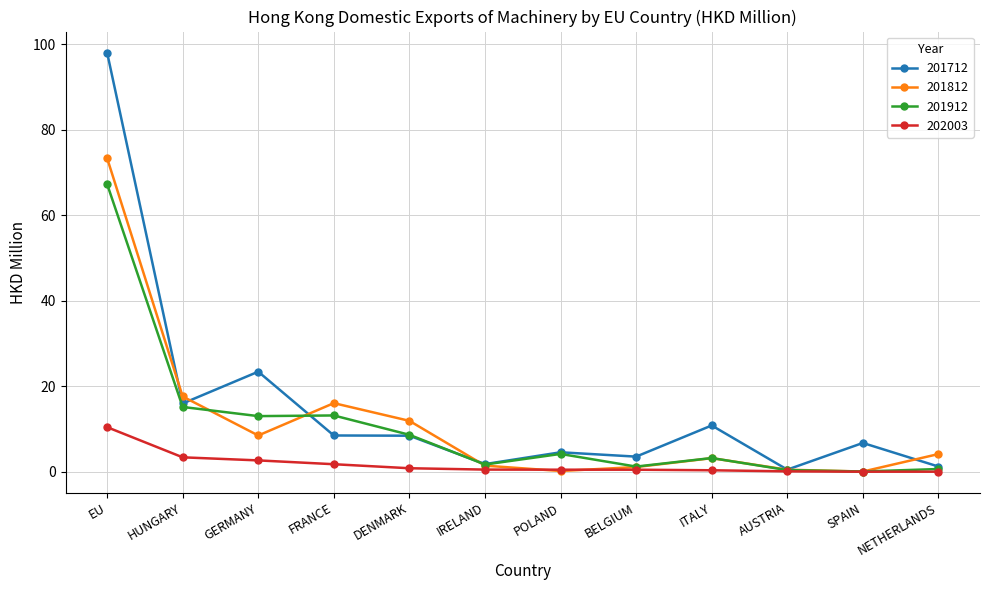

What is the sum of the 201712 values at DENMARK and GERMANY?

31.8